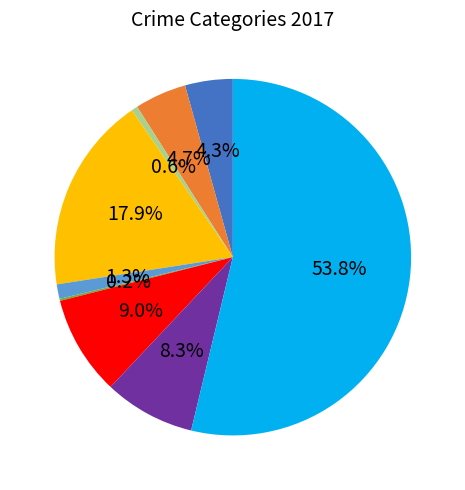

Is there a majority slice in this chart?

Yes